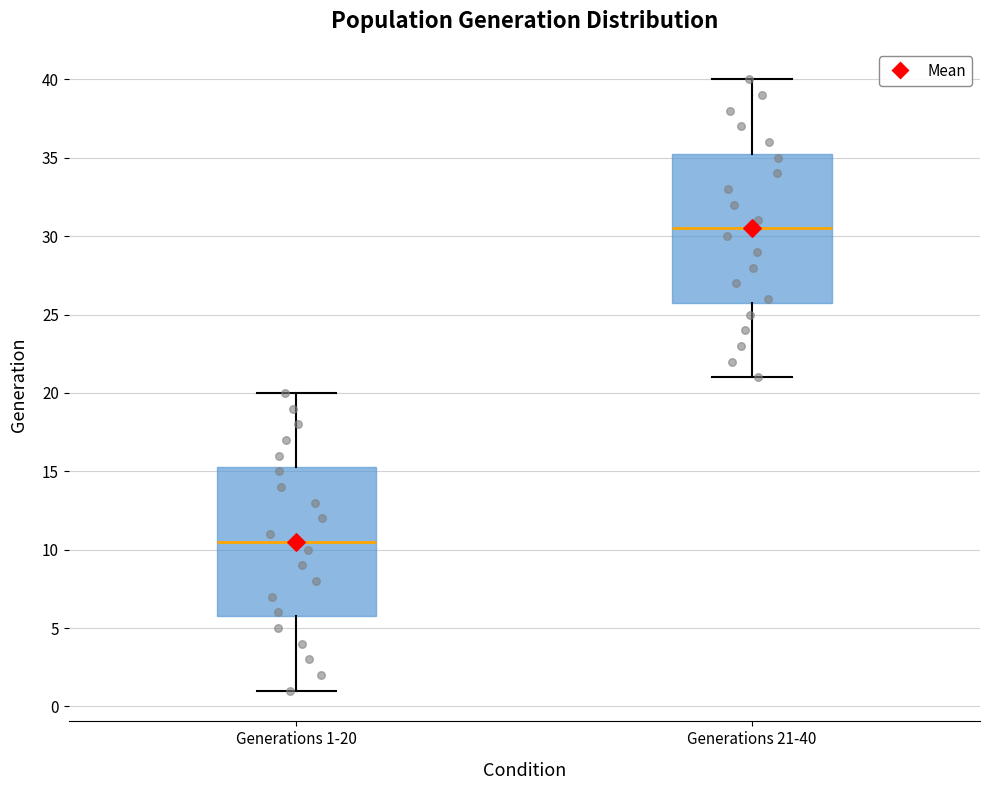

Where does the median line of the box for Generations 21-40 sit on the y-axis? The values are not printed on the chart, so give them approximately, as read against the axis.

30.5